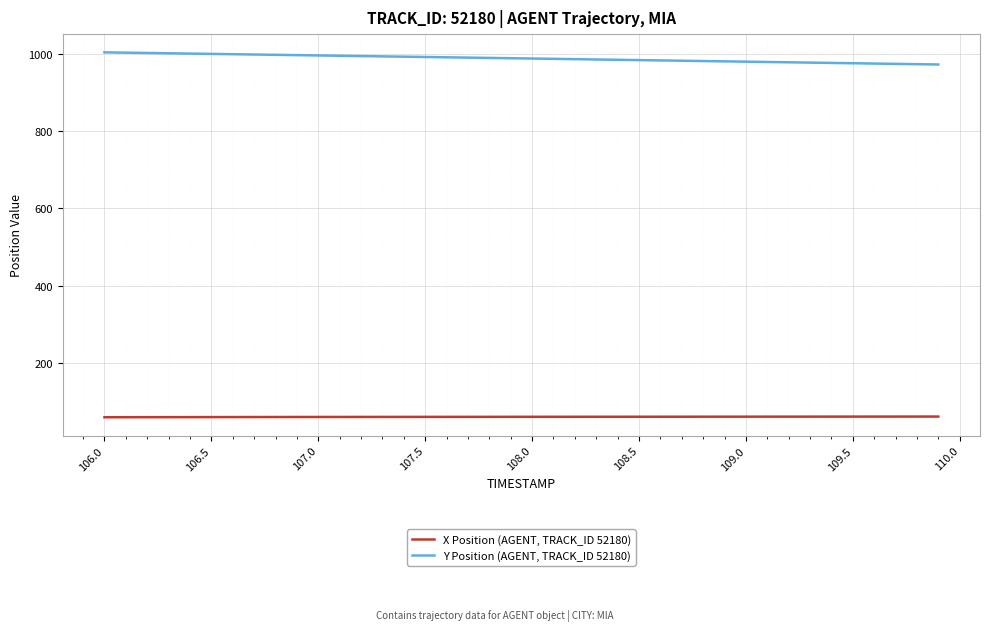

What is the lowest value of the Y Position (AGENT, TRACK_ID 52180) series?

973.3